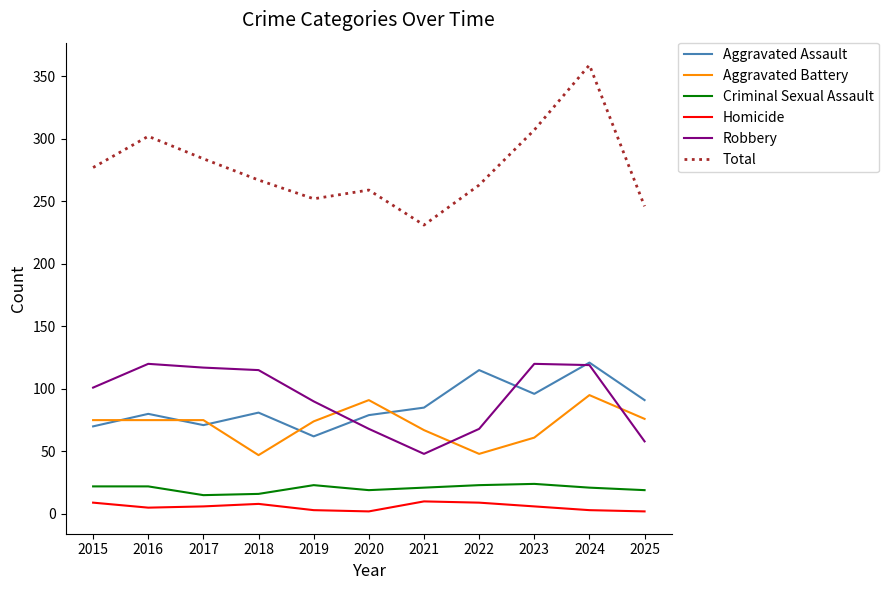

Is it true that Aggravated Assault equals 80 at 2016?

True